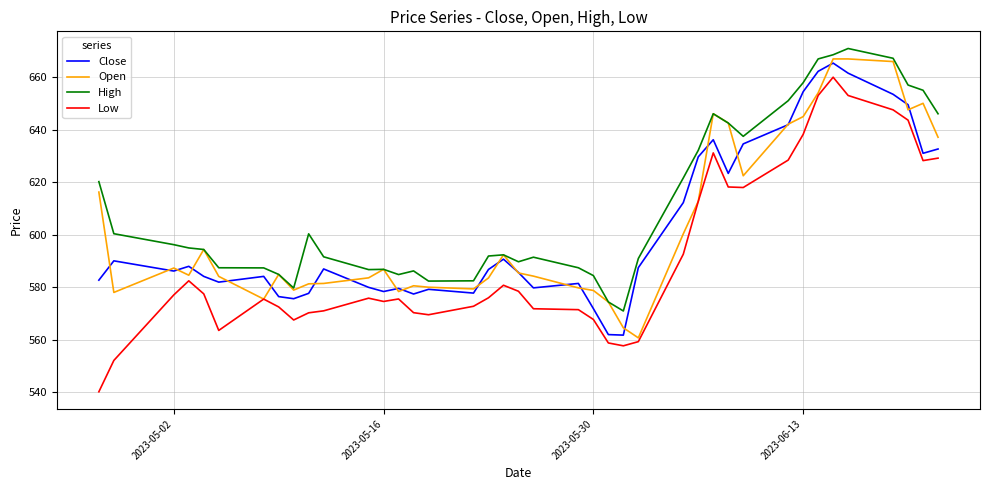

What is the smallest value displayed?

540.1